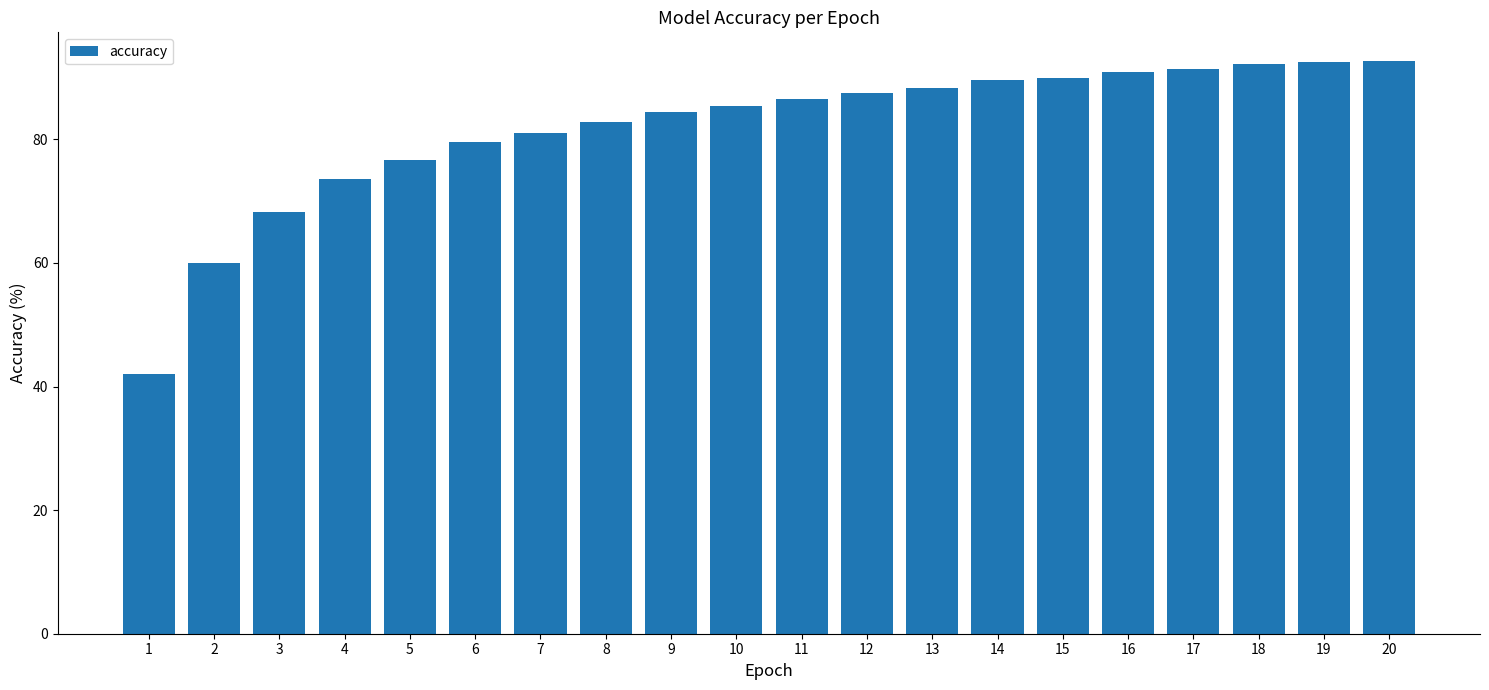

What is the average value?

81.8